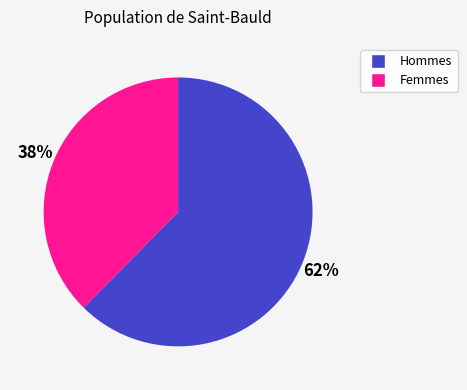

To the nearest percent, what is the average slice percentage?

50%